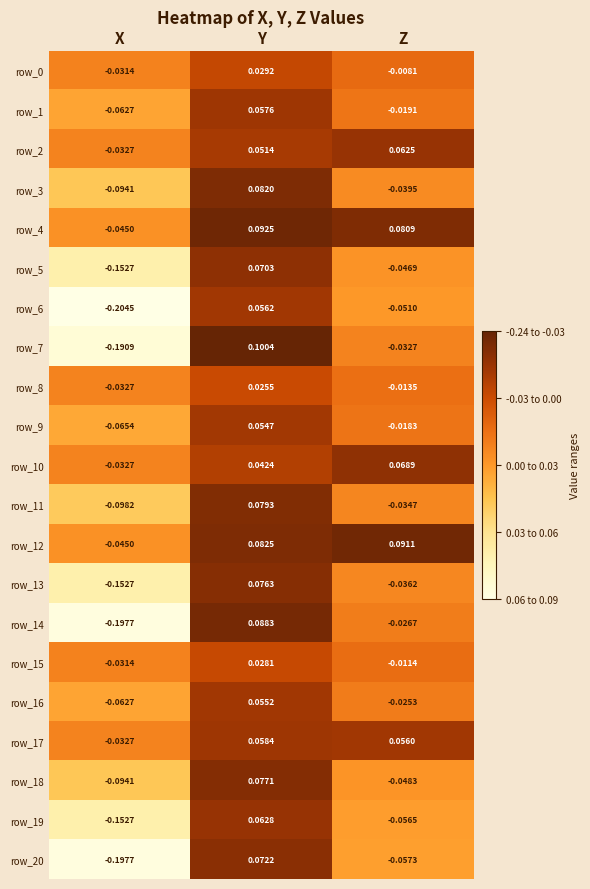

Between Y and Z, which series saw the biggest shift?

row_7